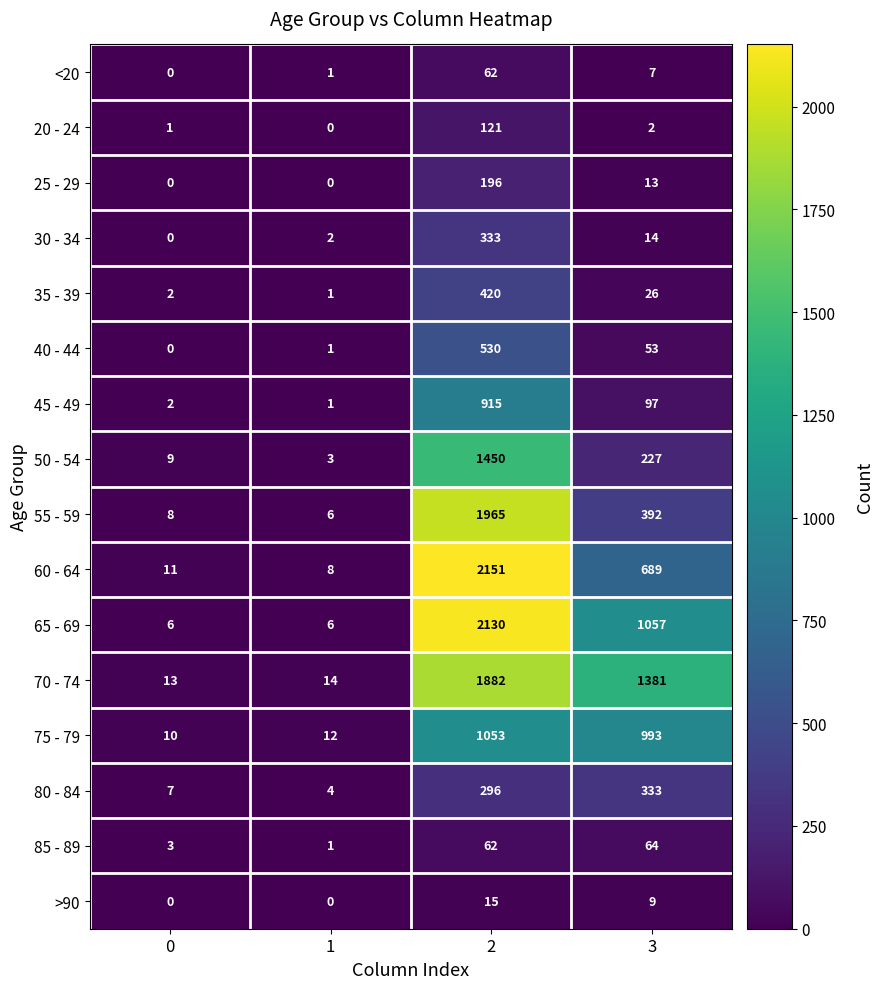

What is the spread (max minus min) of values at 3?

1379